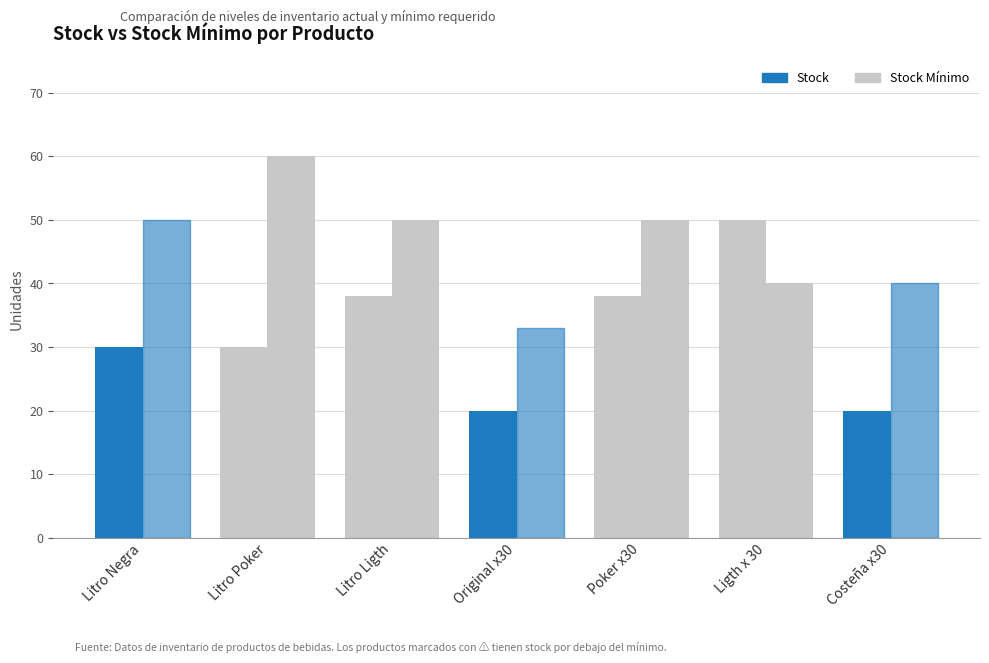

Reading left to right, list all the values displayed in this chart.

Stock: 30	30	38	20	38	50	20
Stock Mínimo: 50	60	50	33	50	40	40